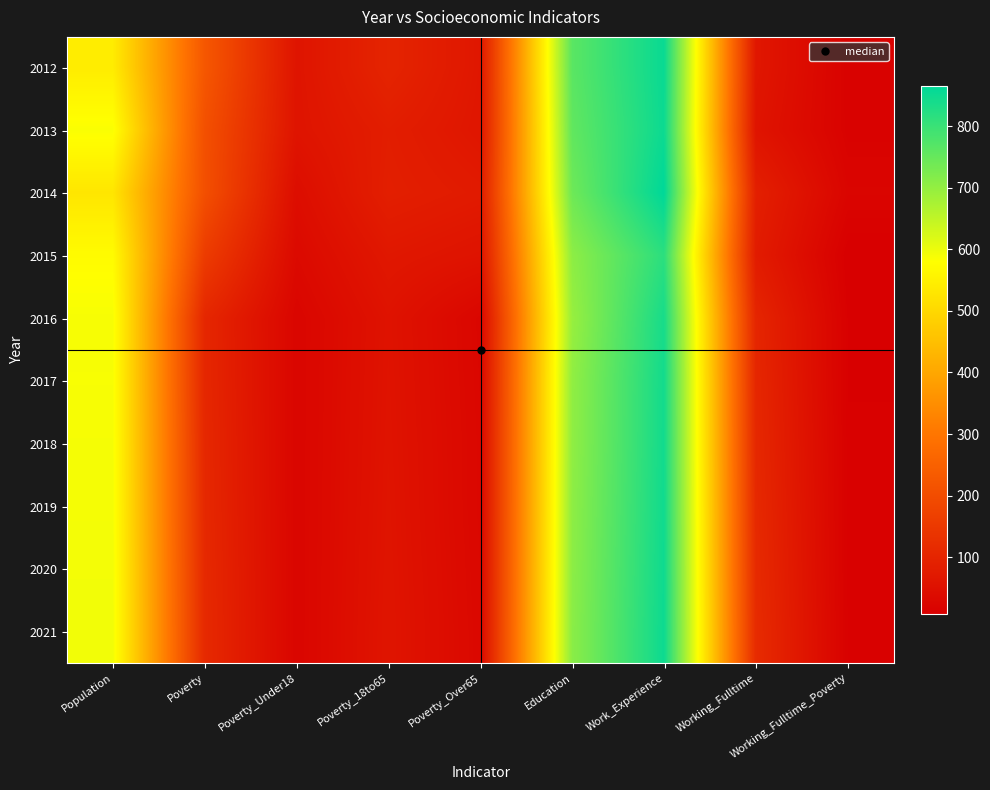

Reading left to right, extract all data points from this chart.

2012: Population=542	Poverty=226	Poverty_Under18=60	Poverty_18to65=99	Poverty_Over65=66	Education=763	Work_Experience=854	Working_Fulltime=66	Working_Fulltime_Poverty=14
2013: Population=585	Poverty=208	Poverty_Under18=59	Poverty_18to65=83	Poverty_Over65=64	Education=755	Work_Experience=851	Working_Fulltime=59	Working_Fulltime_Poverty=15
2014: Population=529	Poverty=206	Poverty_Under18=43	Poverty_18to65=86	Poverty_Over65=75	Education=741	Work_Experience=865	Working_Fulltime=88	Working_Fulltime_Poverty=22
2015: Population=573	Poverty=158	Poverty_Under18=33	Poverty_18to65=68	Poverty_Over65=57	Education=706	Work_Experience=816	Working_Fulltime=78	Working_Fulltime_Poverty=8
2016: Population=588	Poverty=105	Poverty_Under18=23	Poverty_18to65=56	Poverty_Over65=25	Education=695	Work_Experience=838	Working_Fulltime=102	Working_Fulltime_Poverty=11
2017: Population=587	Poverty=106	Poverty_Under18=23	Poverty_18to65=57	Poverty_Over65=26	Education=702	Work_Experience=843	Working_Fulltime=105	Working_Fulltime_Poverty=11
2018: Population=589	Poverty=108	Poverty_Under18=23	Poverty_18to65=58	Poverty_Over65=27	Education=703	Work_Experience=844	Working_Fulltime=108	Working_Fulltime_Poverty=12
2019: Population=590	Poverty=109	Poverty_Under18=23	Poverty_18to65=59	Poverty_Over65=27	Education=705	Work_Experience=846	Working_Fulltime=111	Working_Fulltime_Poverty=12
2020: Population=592	Poverty=111	Poverty_Under18=23	Poverty_18to65=60	Poverty_Over65=28	Education=707	Work_Experience=848	Working_Fulltime=114	Working_Fulltime_Poverty=12
2021: Population=593	Poverty=112	Poverty_Under18=23	Poverty_18to65=61	Poverty_Over65=29	Education=709	Work_Experience=850	Working_Fulltime=117	Working_Fulltime_Poverty=13